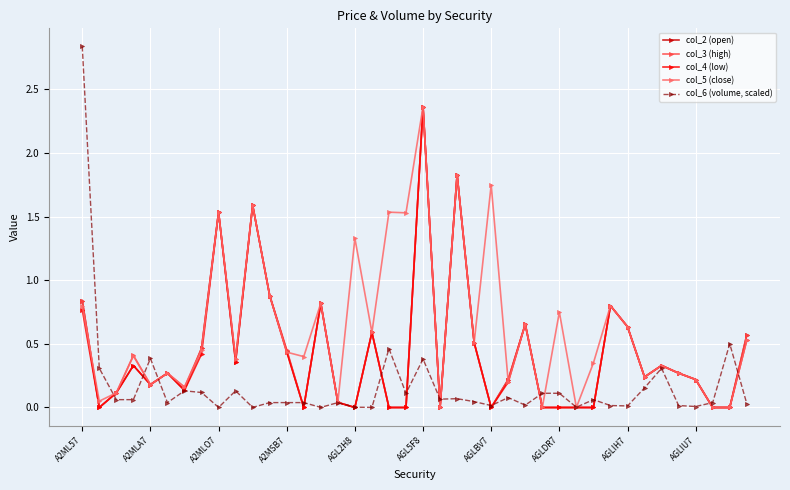

True or false: col_4 (low) has more than 2 points higher than both neighbors.

True